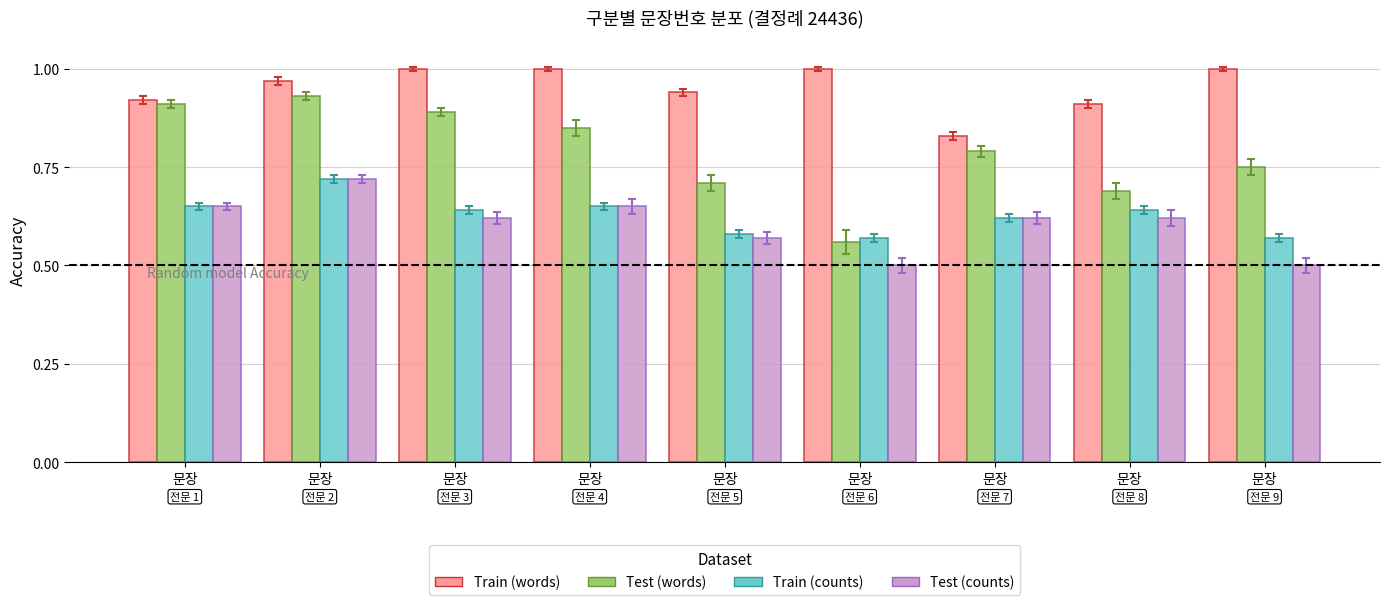

Which series has the largest total across all categories?

Train (words)